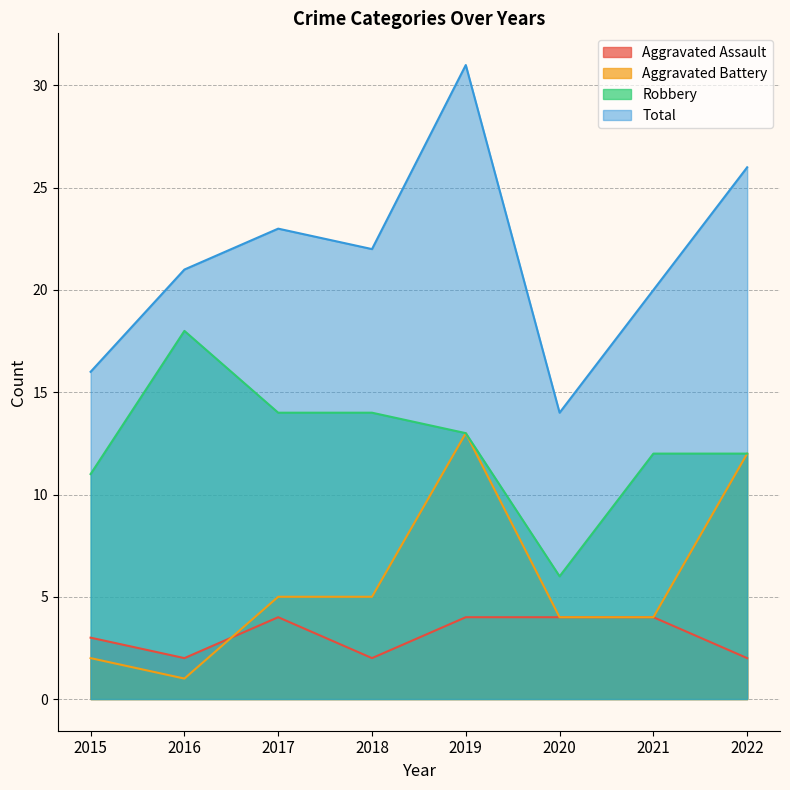

What is the average value of the Robbery series?

12